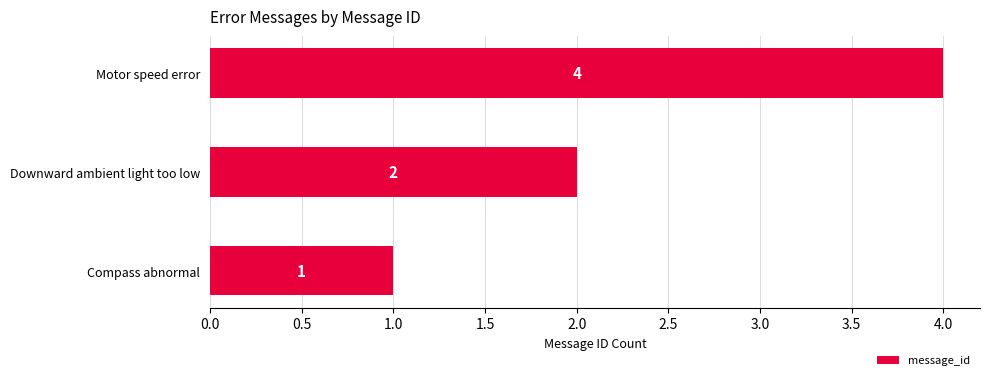

Between Motor speed error and Downward ambient light too low, which is larger?

Motor speed error